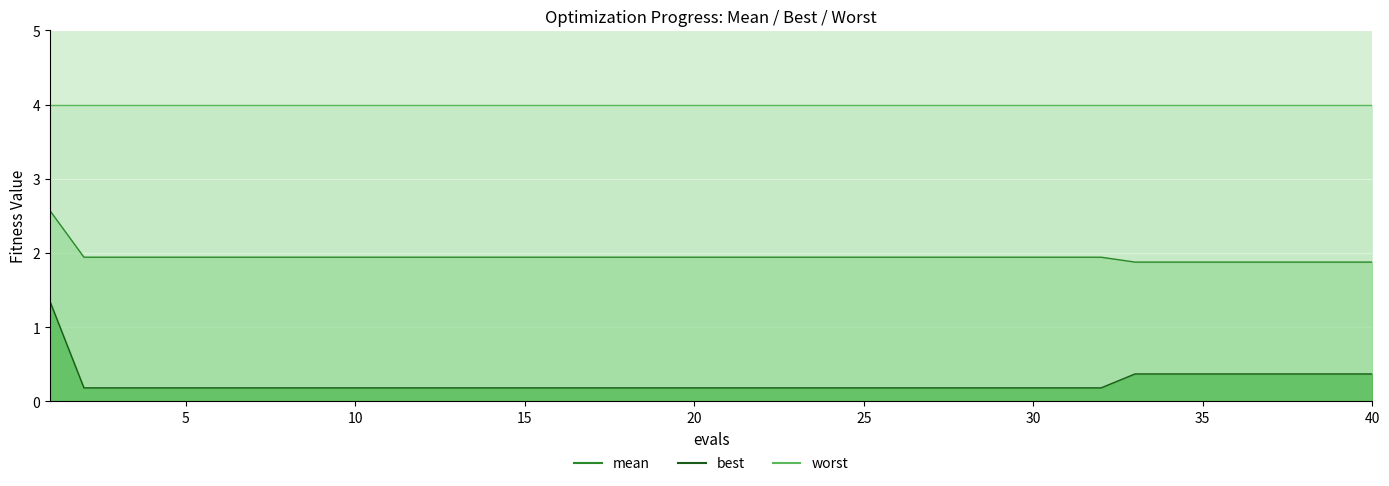

The best series shows 0.2 at 14. True or false?

True